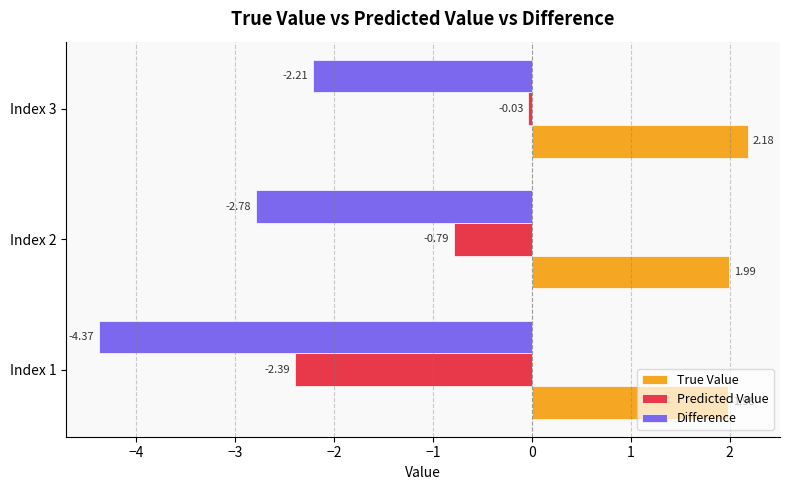

What is the sum of all Predicted Value values?

-3.2